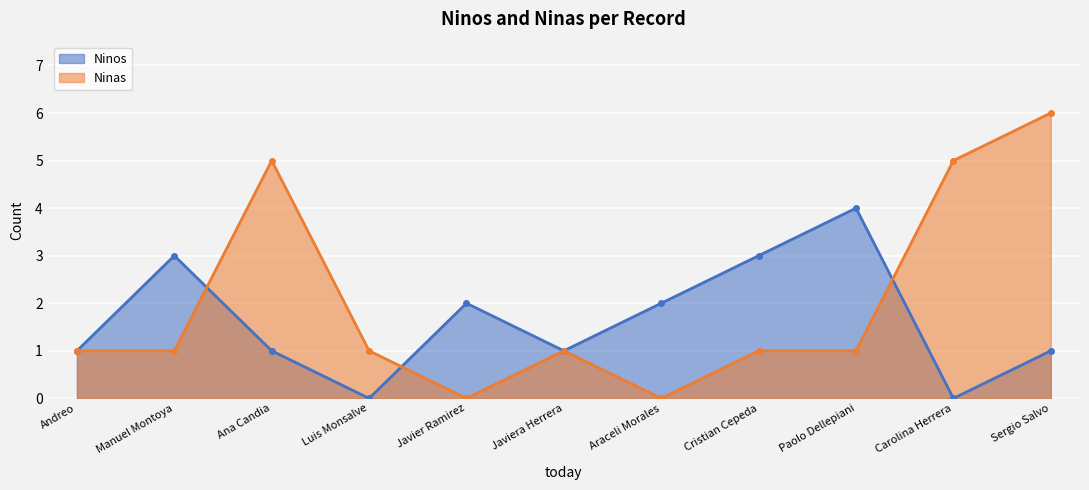

Is the value of Ninos at Ana Candia greater than the value of Ninas at Araceli Morales?

Yes